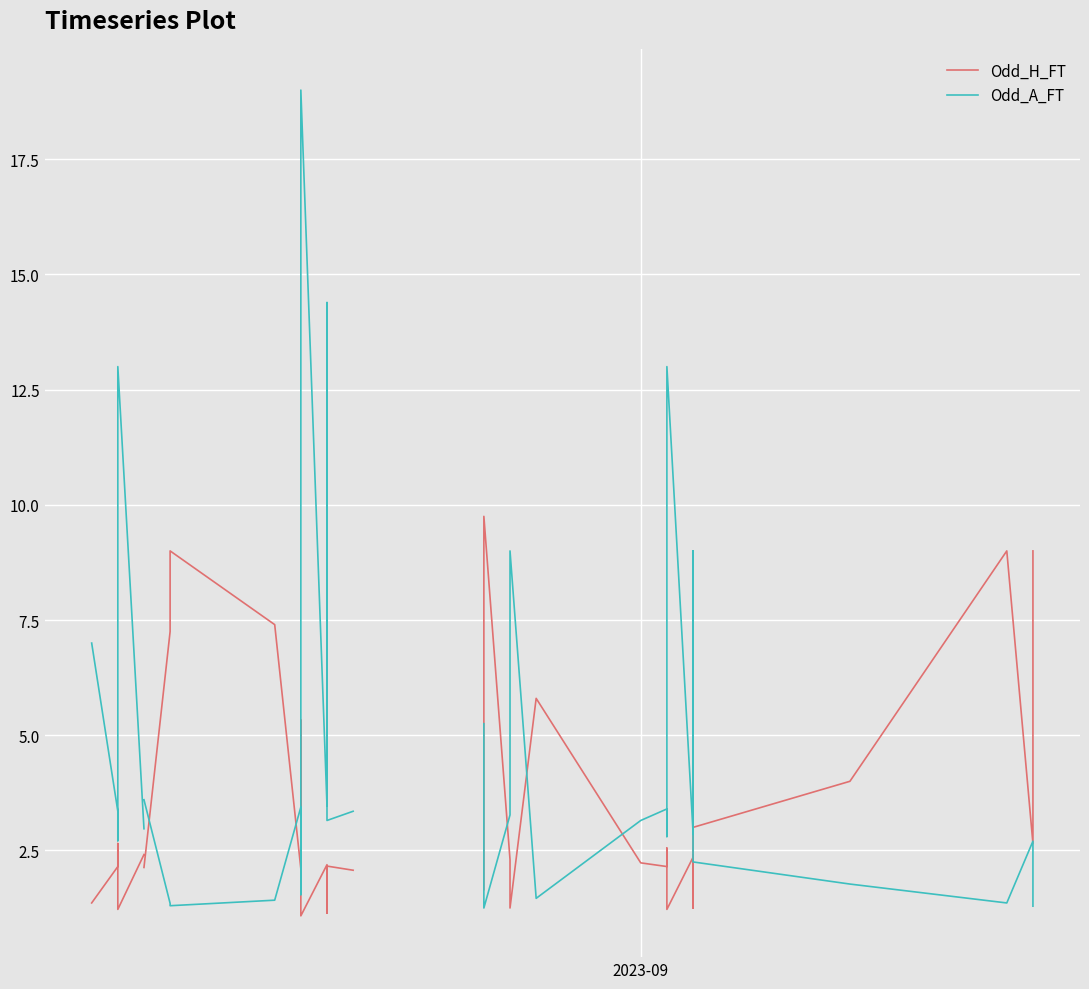

How many data points in Odd_A_FT are less than 3?

18